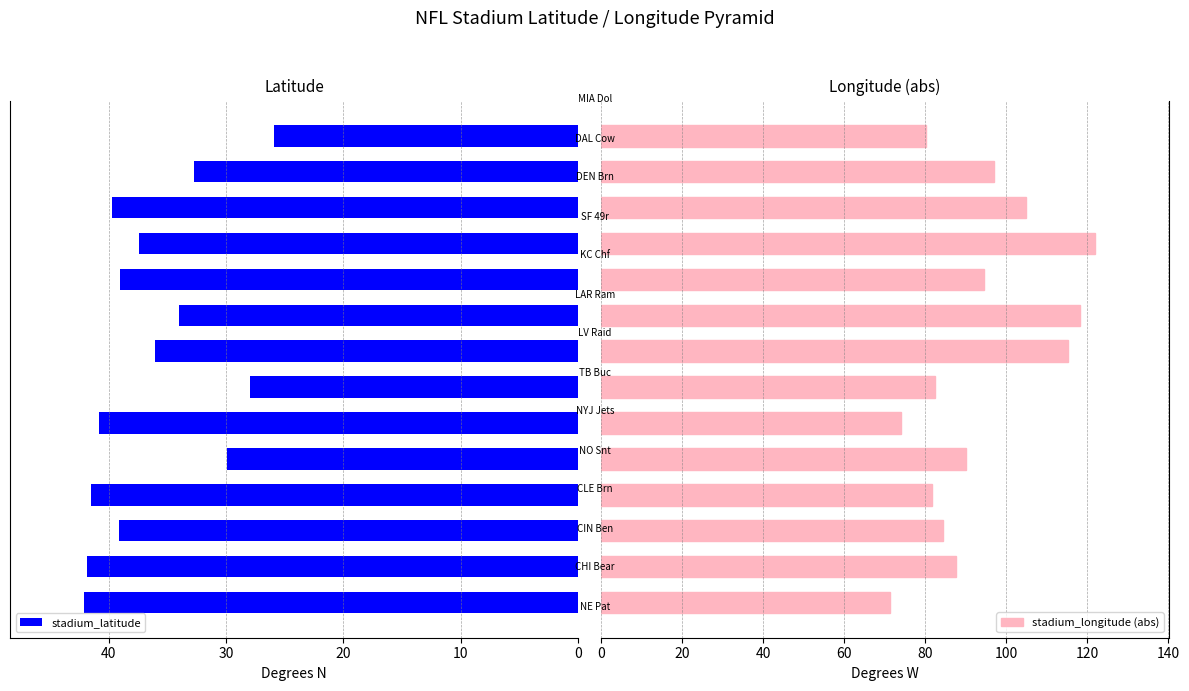

How many bars are there in total?

28